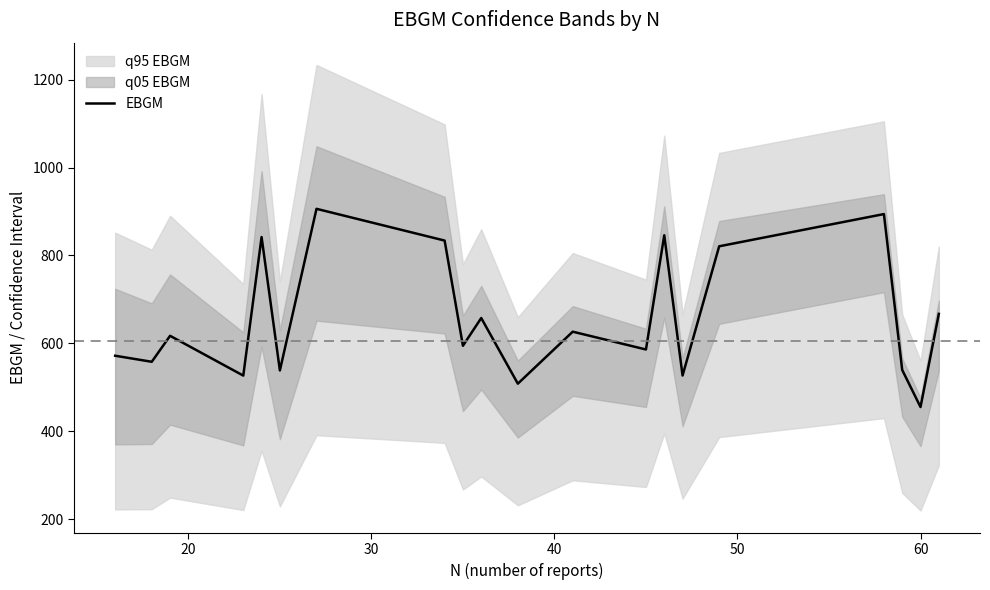

What is the lowest value of the EBGM series?

455.1